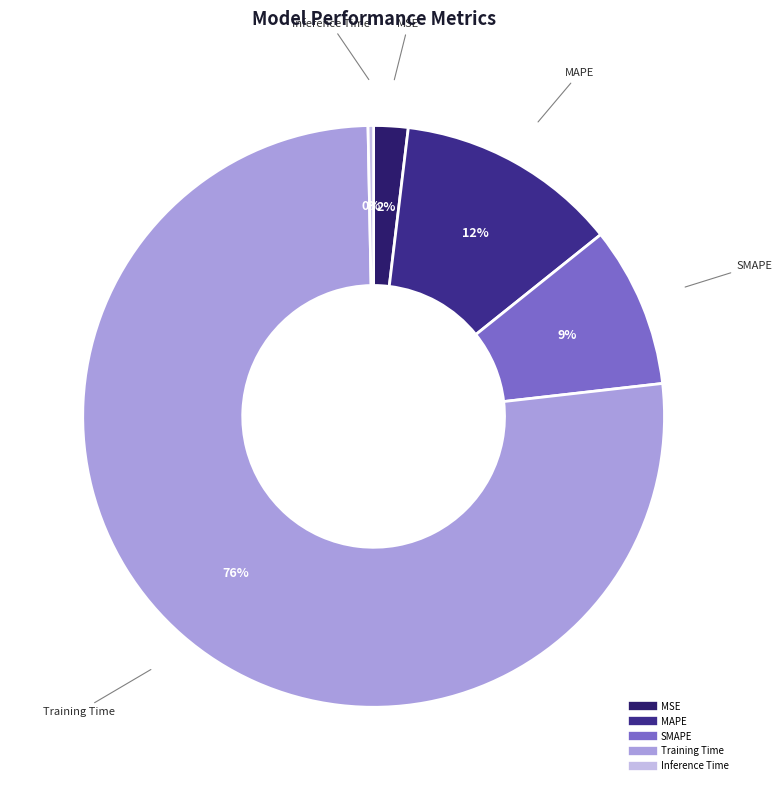

Count the number of slices in the pie.

5